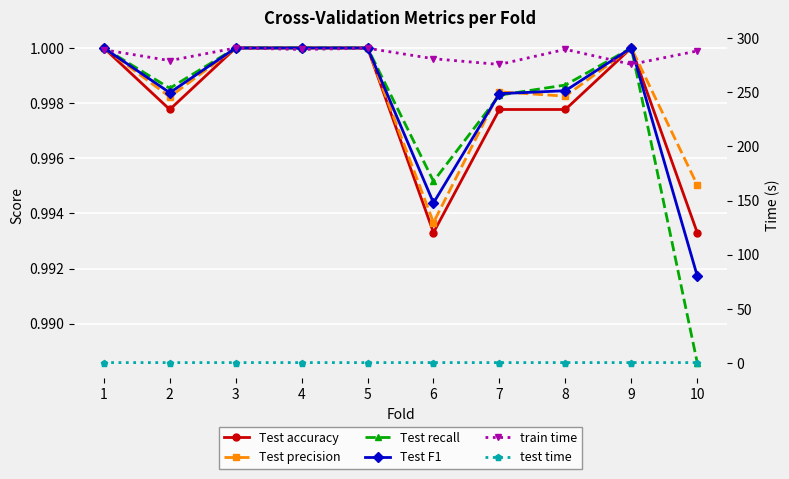

The Test precision series shows 1.5 at 10. True or false?

False